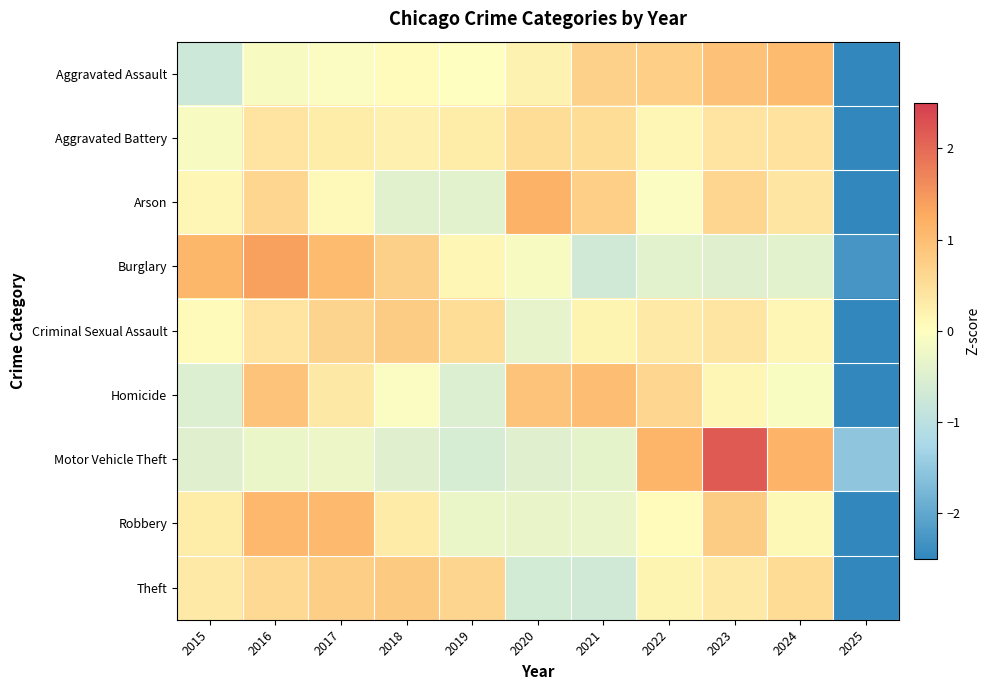

Count the number of data series in this chart.

9